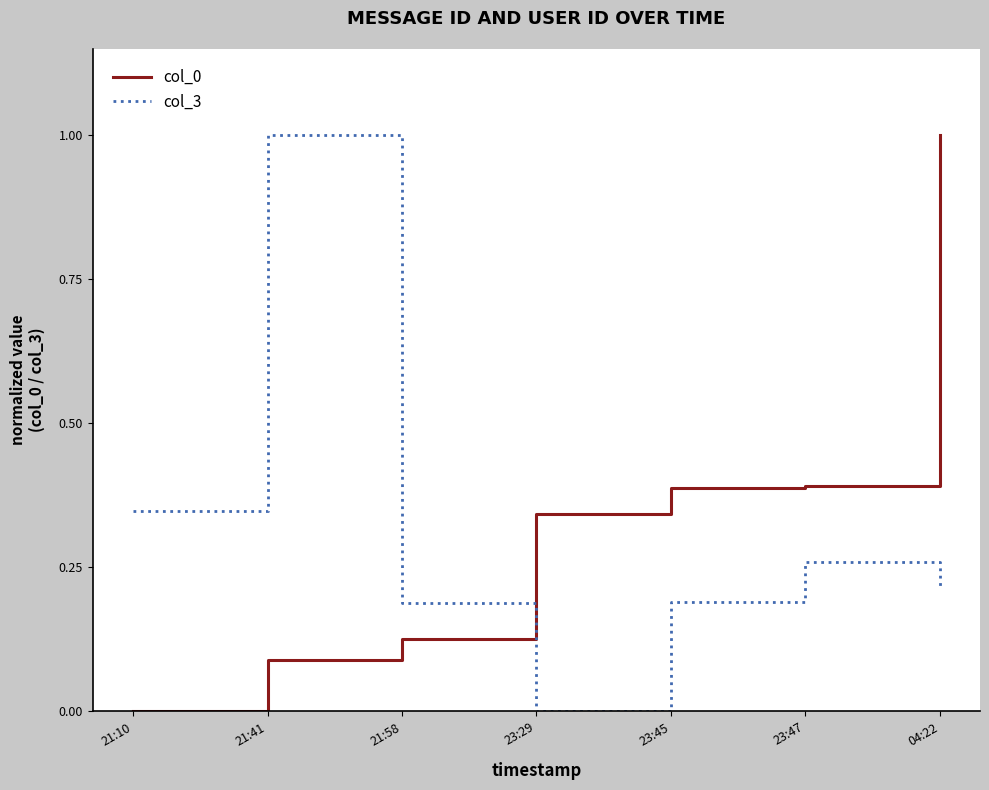

The value of col_3 at 23:47 is 0.1. True or false?

False